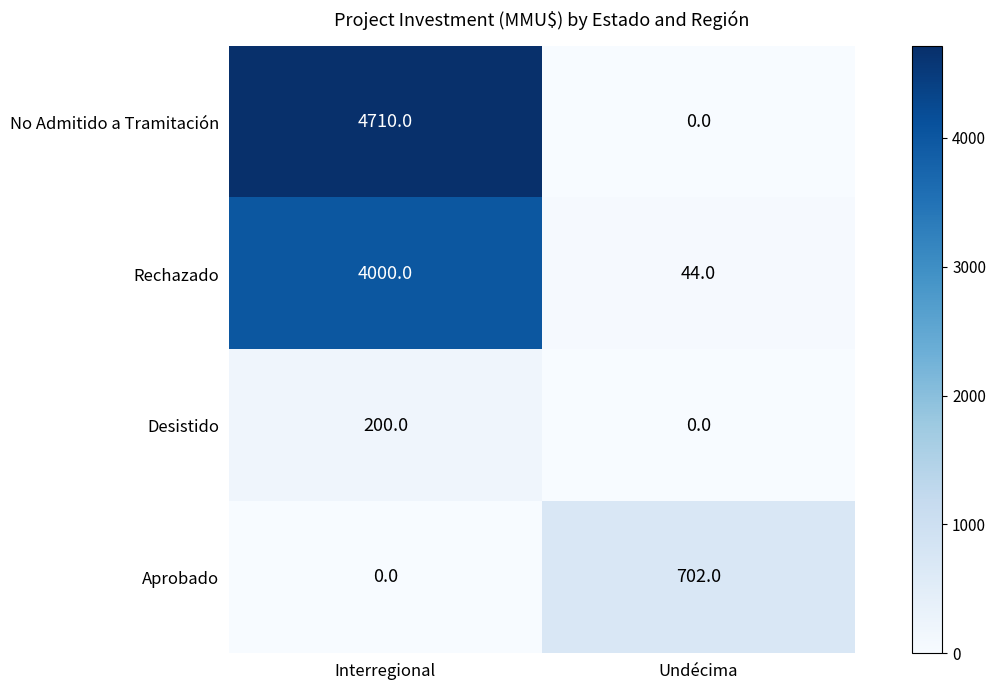

At which category is the sum across all series the highest?

Interregional